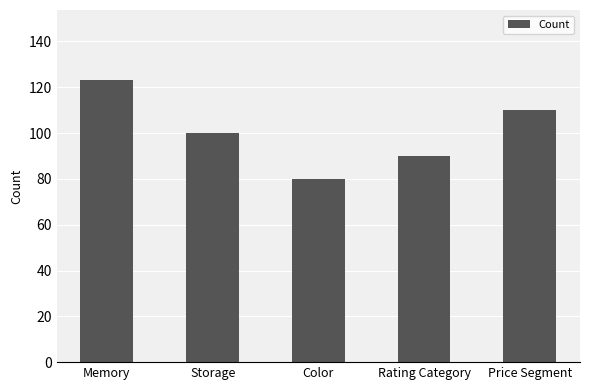

Which label corresponds to the smallest value in the chart?

Color